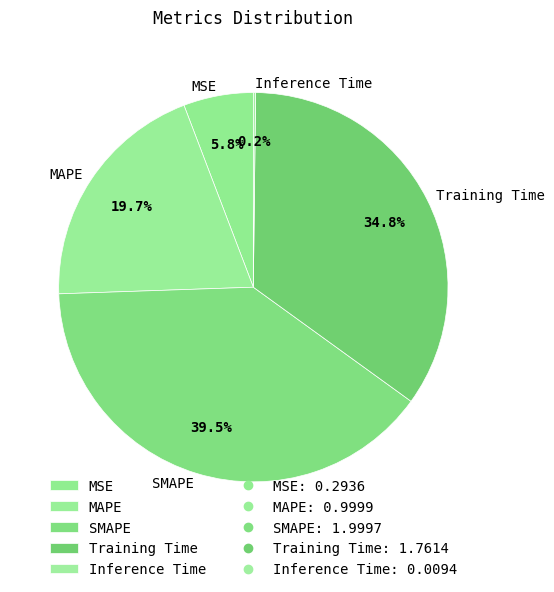

Is there any slice that represents more than half of the pie?

No